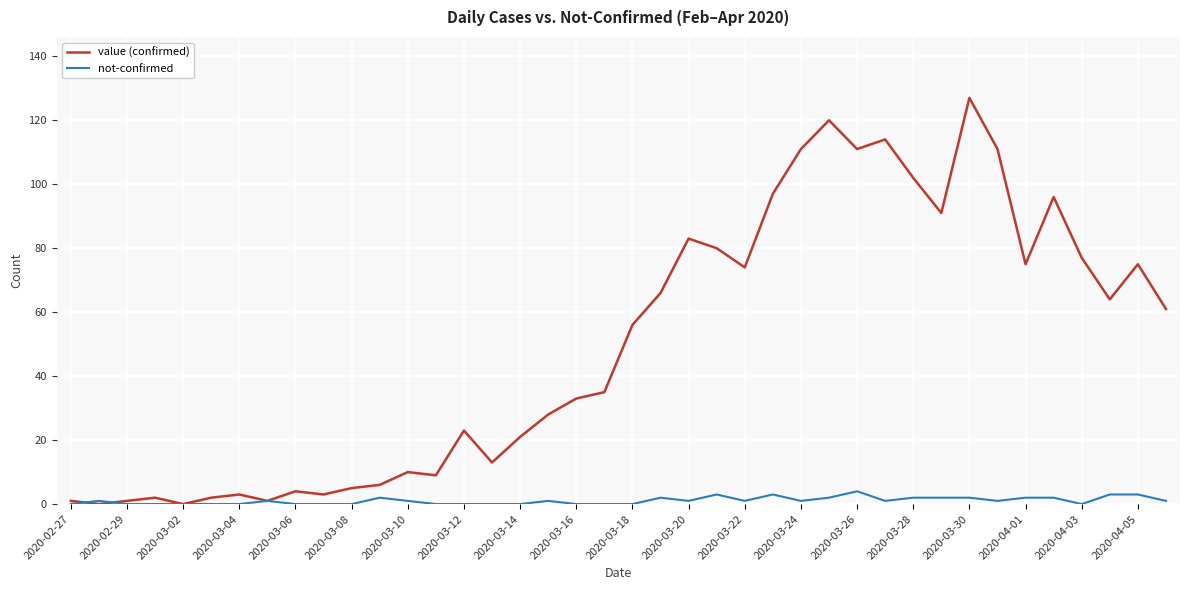

Which series has the largest total across all categories?

value (confirmed)